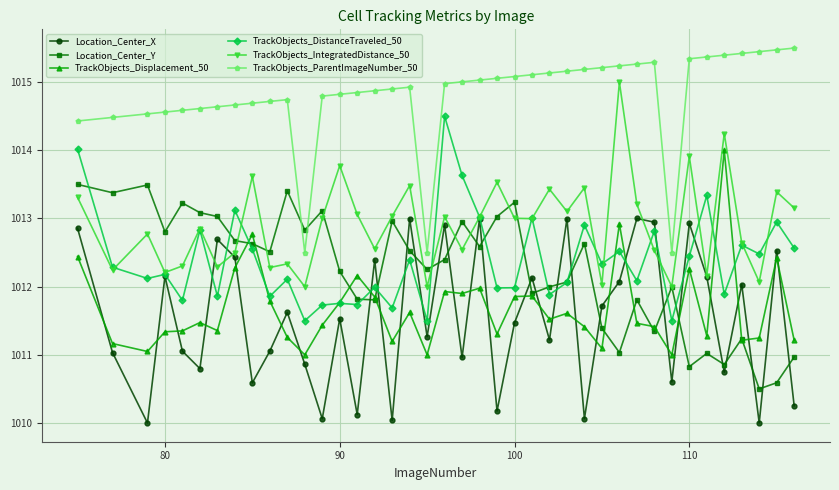

What is the value of the Location_Center_Y point at the 24th from the left?

1013.2